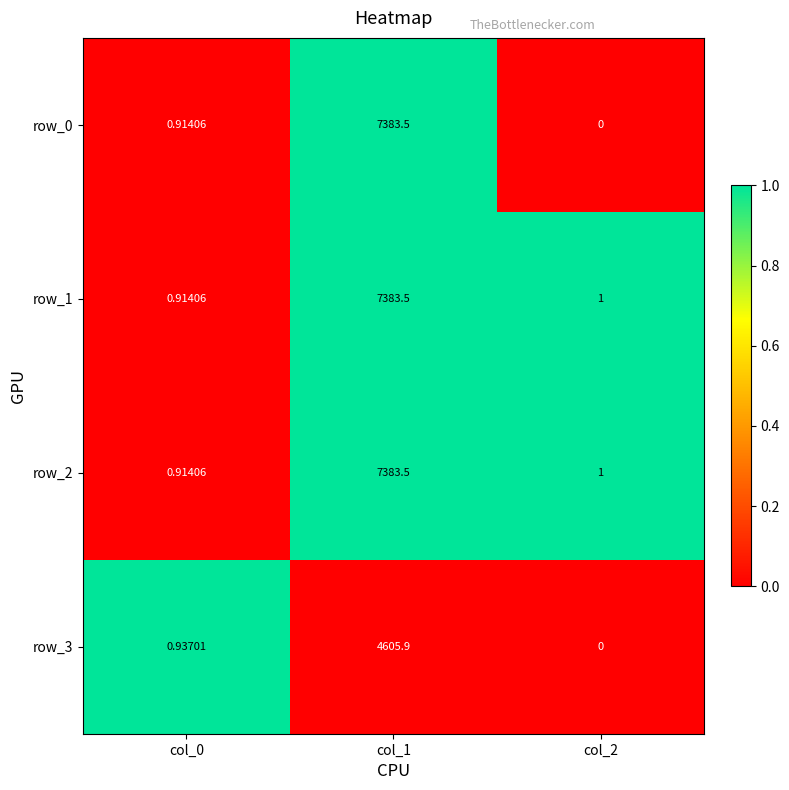

At how many categories does at least one series exceed 0?

3